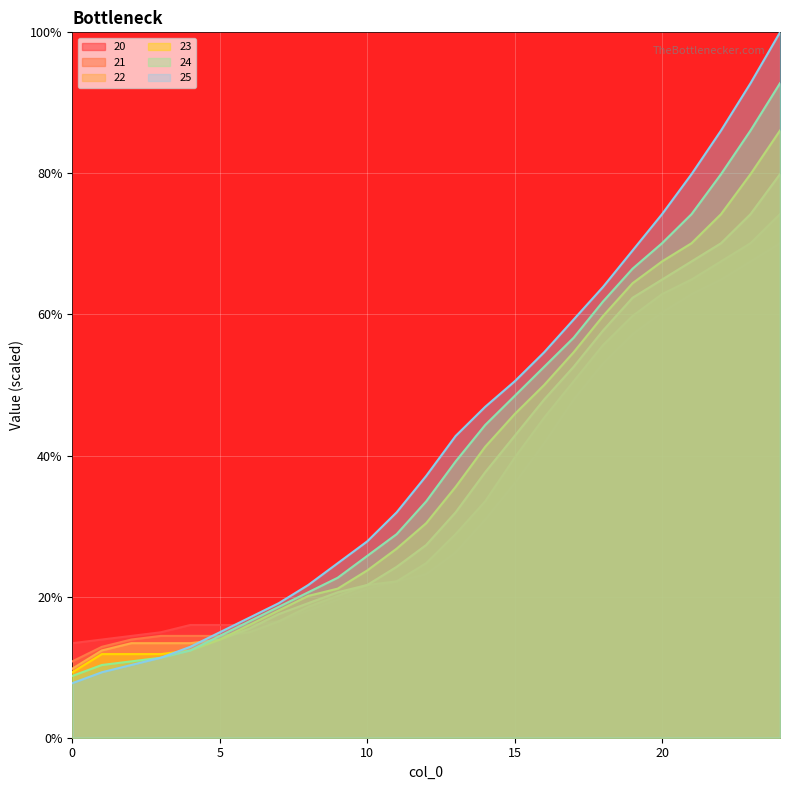

Which series has the largest total across all categories?

25